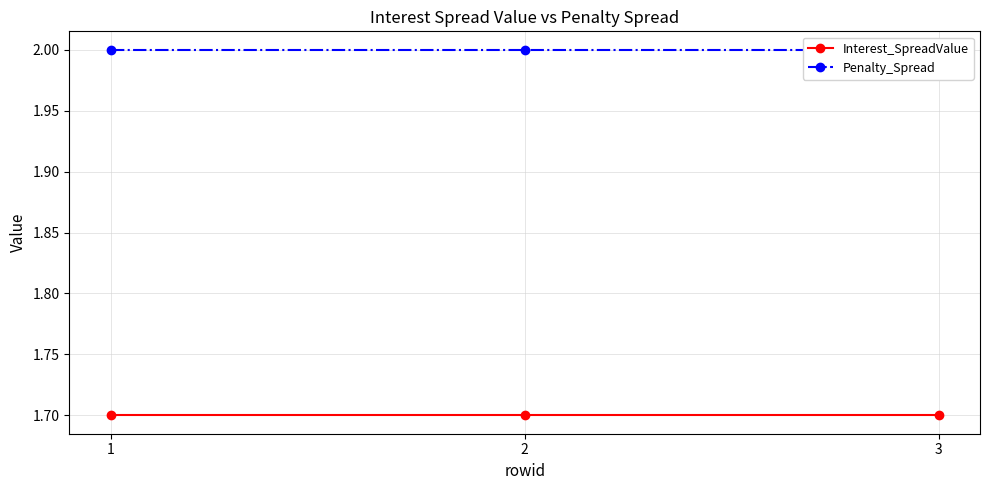

At which category is the sum across all series the highest?

1